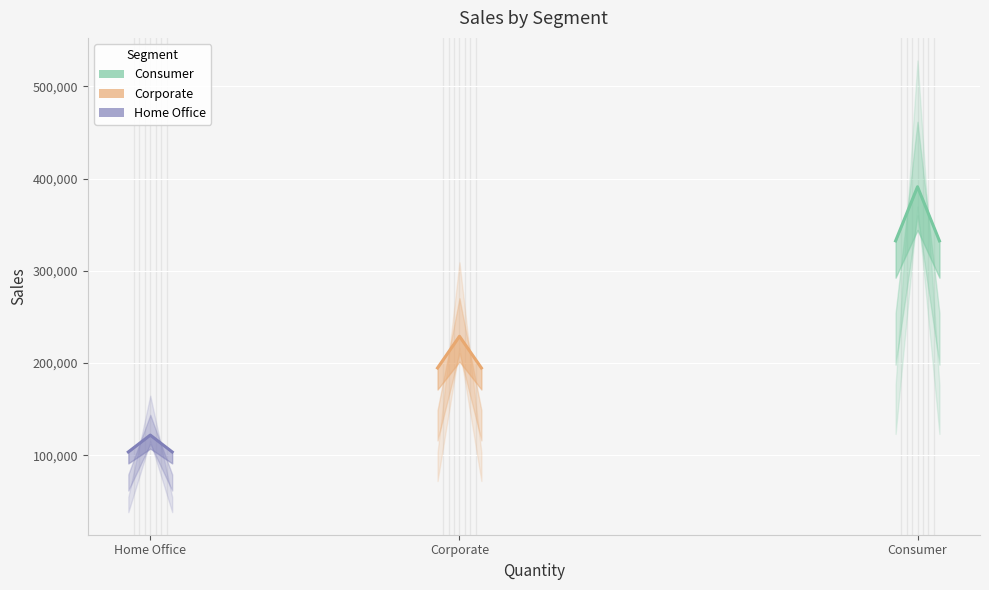

Between Corporate and Consumer, which series saw the biggest shift?

Consumer